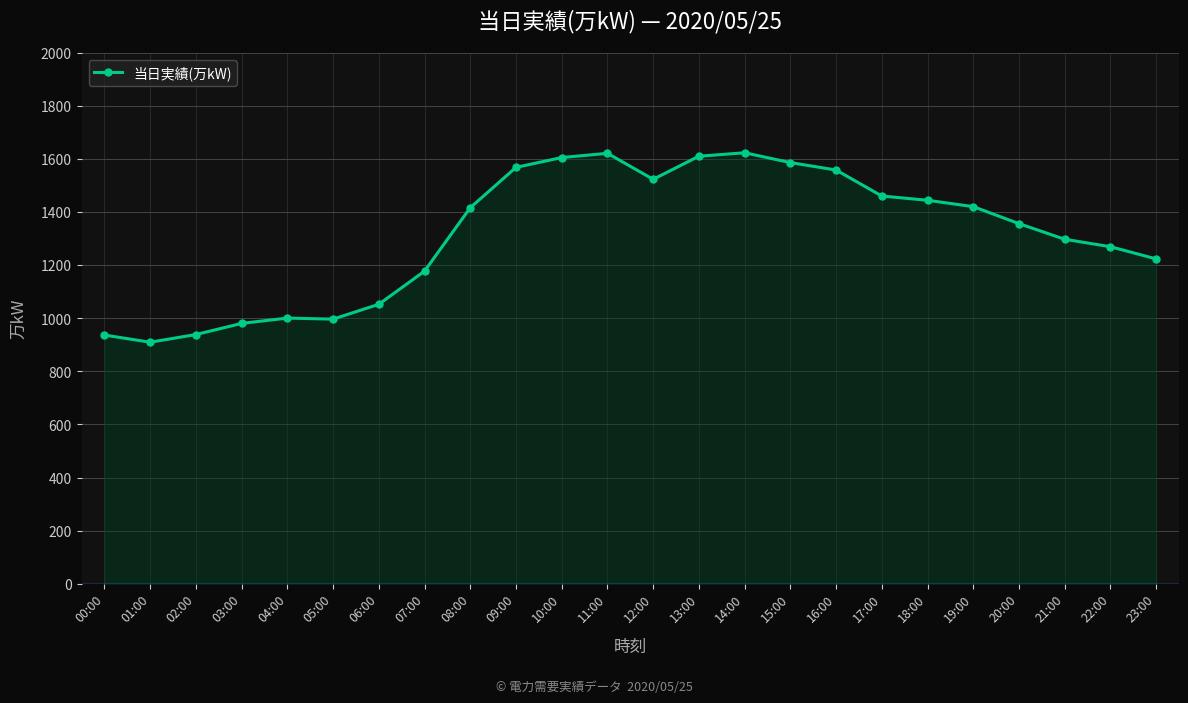

What is the maximum value shown in the chart?

1624